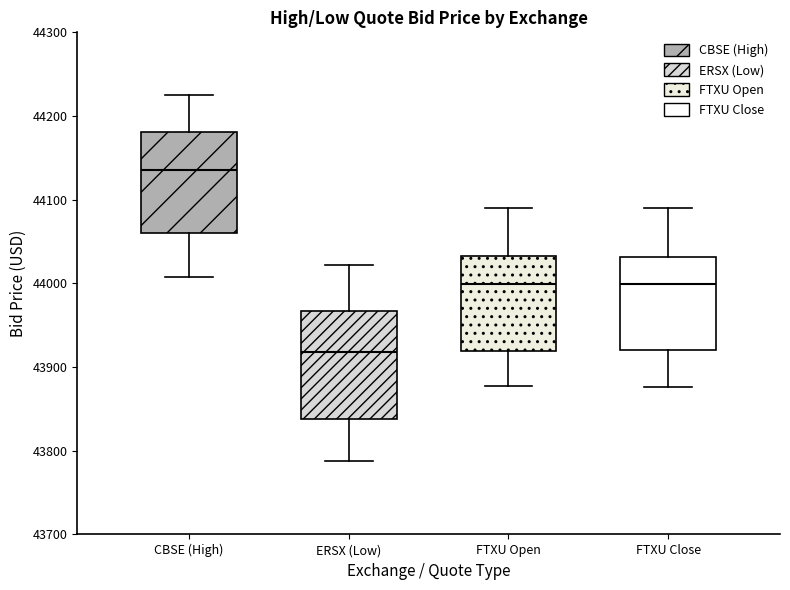

Where does the lower whisker of the box for ERSX (Low) end on the y-axis? The values are not printed on the chart, so give them approximately, as read against the axis.

43790